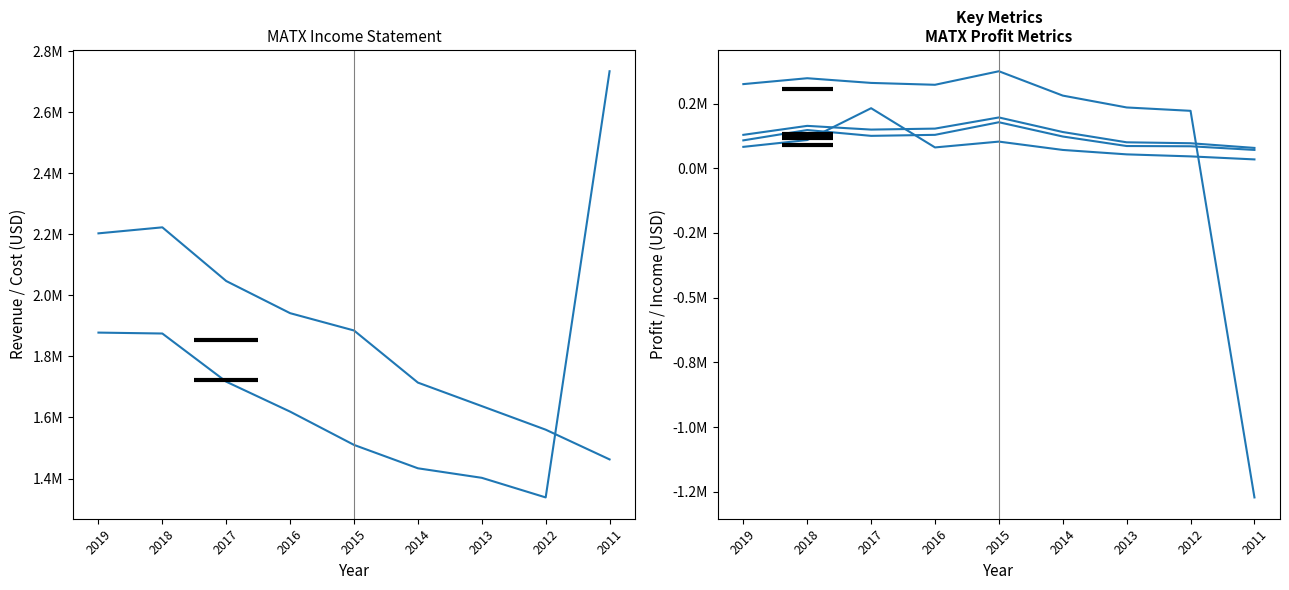

What is the greatest value displayed?

2734100